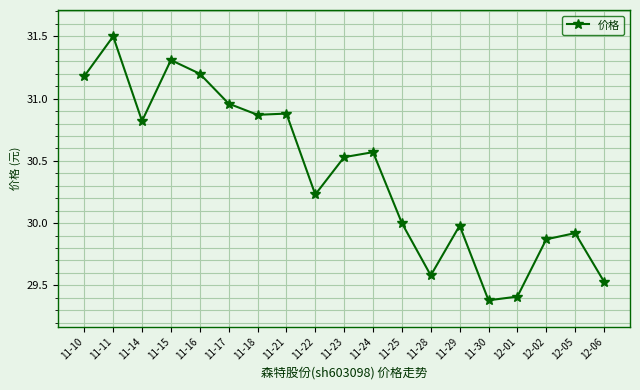

At which label does the data first exceed 30?

11-10